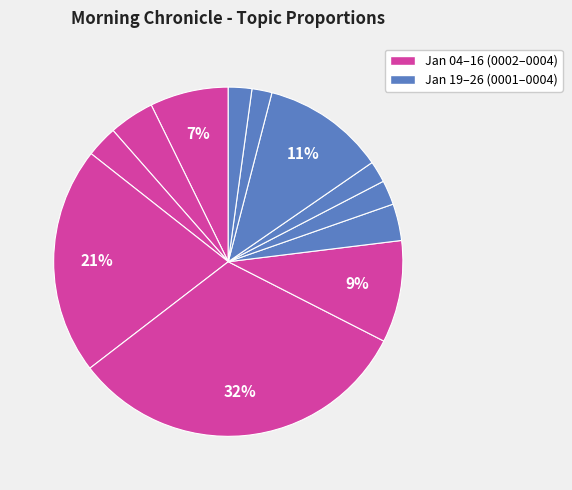

How many slices are in this pie chart?

12